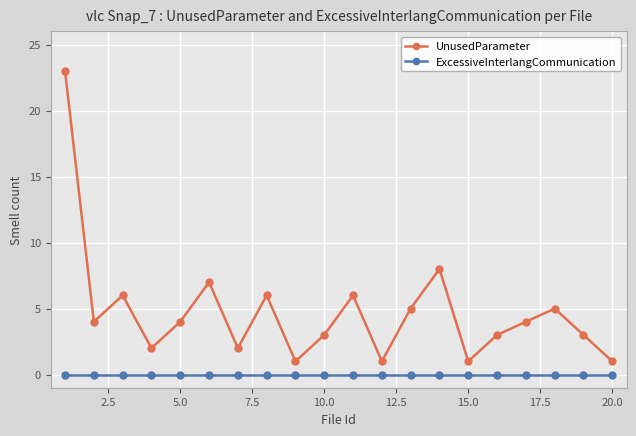

What are all the series names shown in the legend?

UnusedParameter, ExcessiveInterlangCommunication